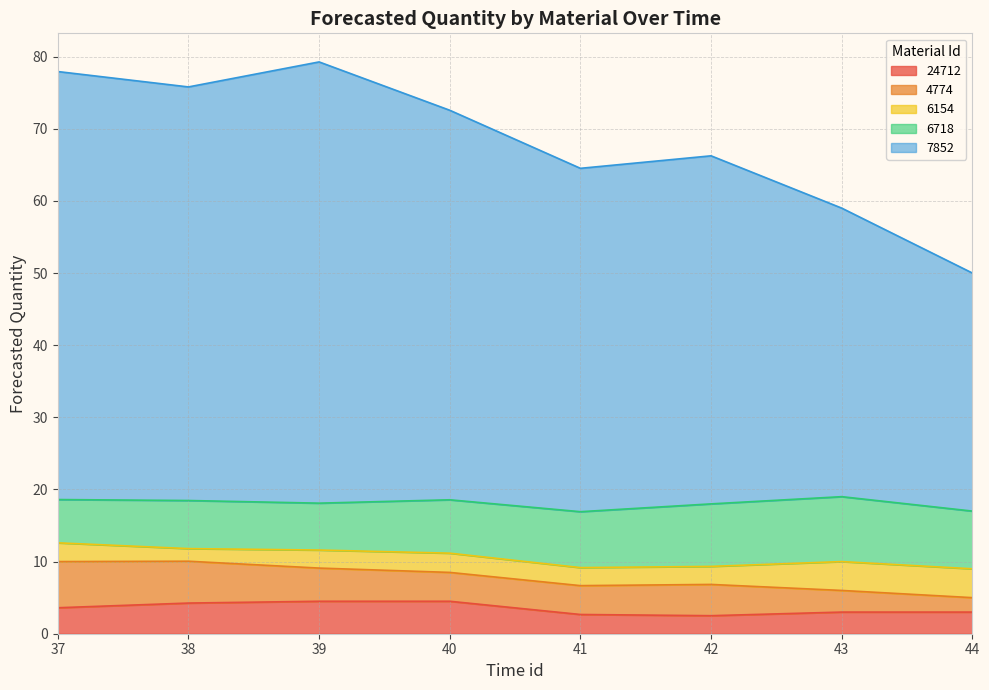

Between 43 and 40, which is larger?

40